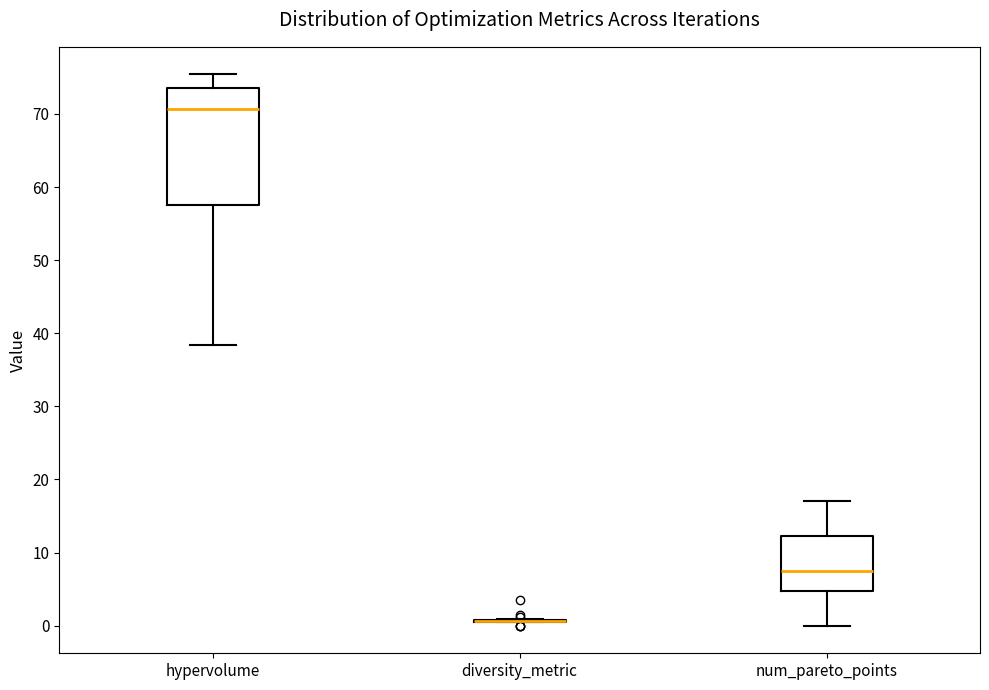

Which box is the tallest, from its lower edge to its upper edge?

hypervolume